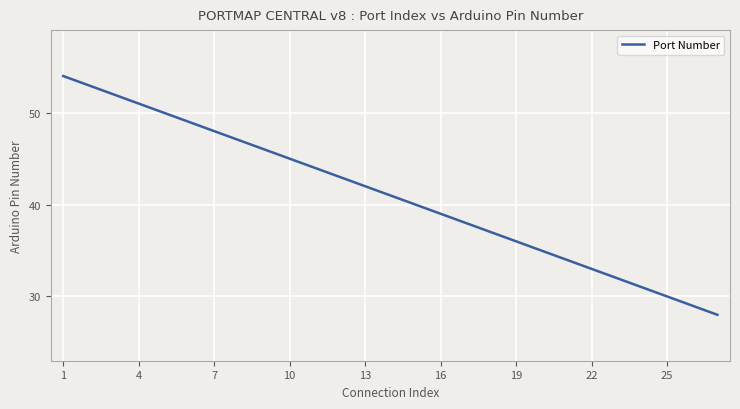

What is the maximum value shown in the chart?

54.0